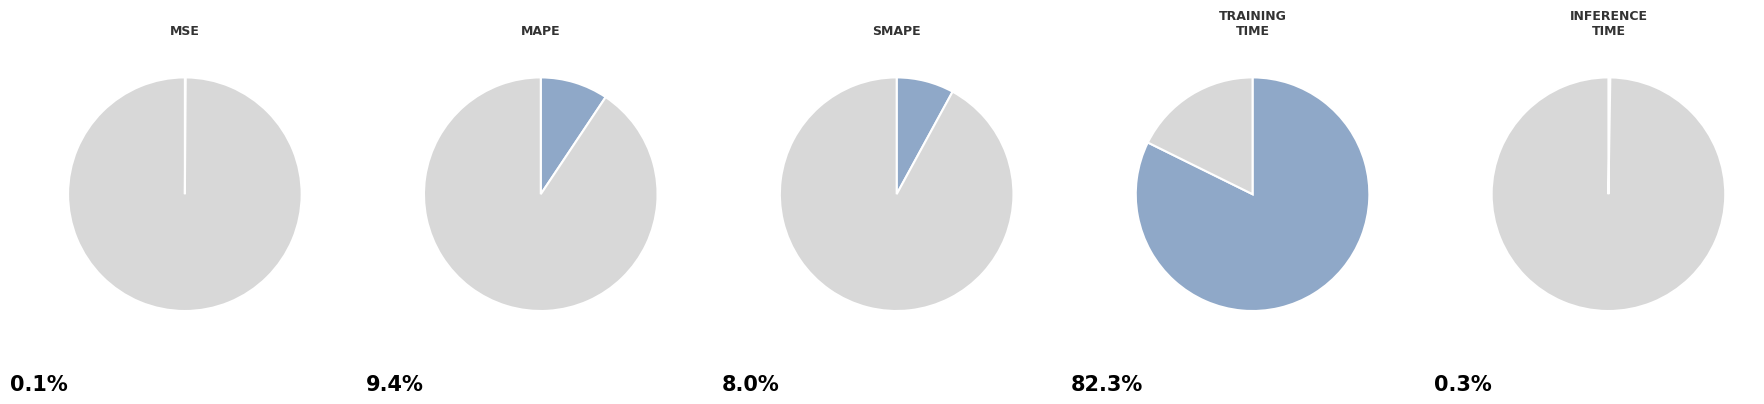

Does any single category account for the majority?

Yes